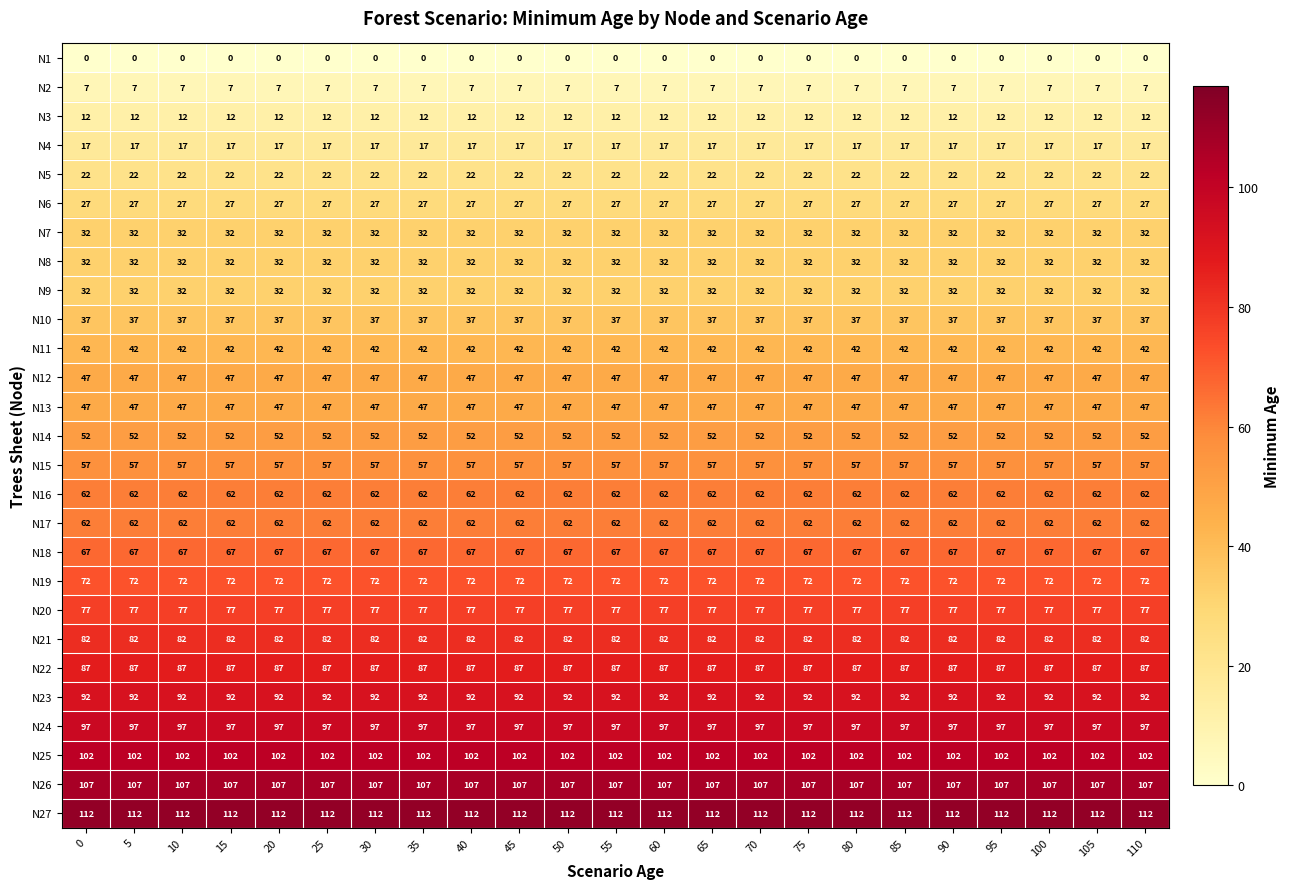

What is the spread (max minus min) of values at 65?

112